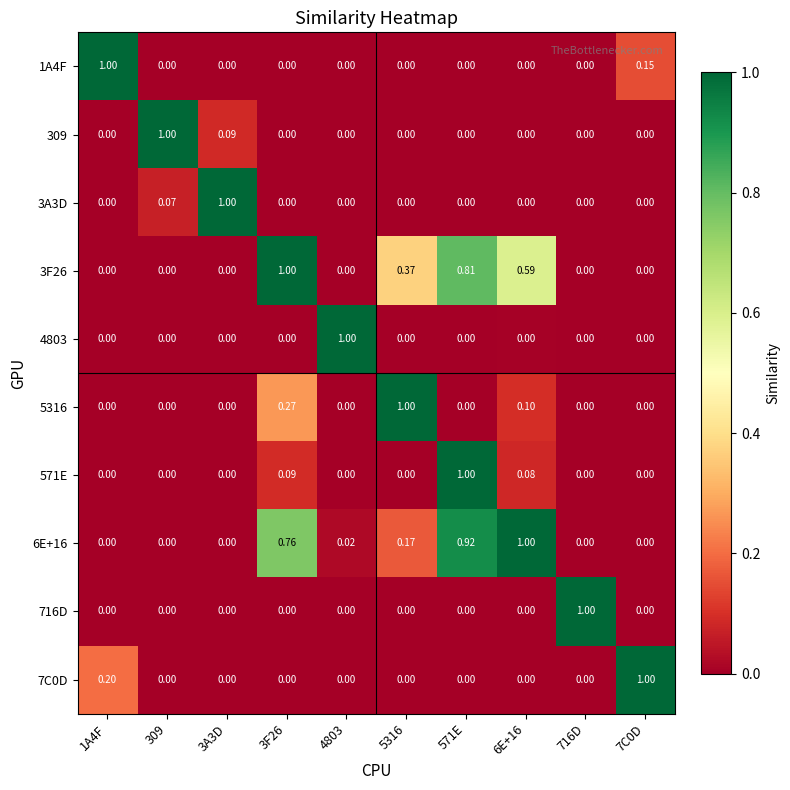

Which series changed the most between 309 and 3F26?

309